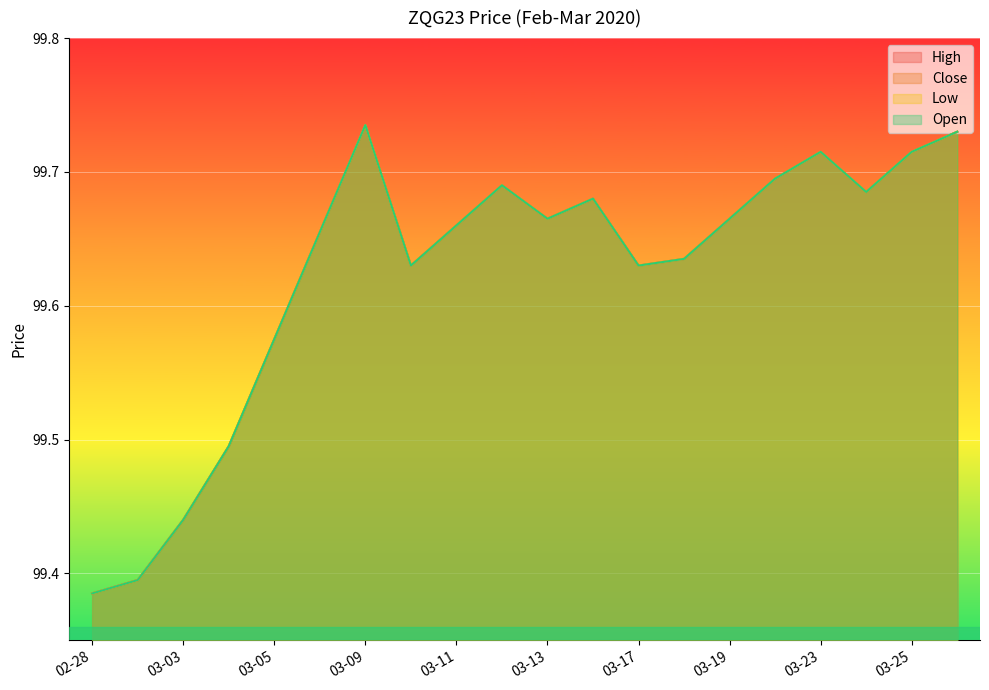

Read the Open value at 2020-03-10.

99.6